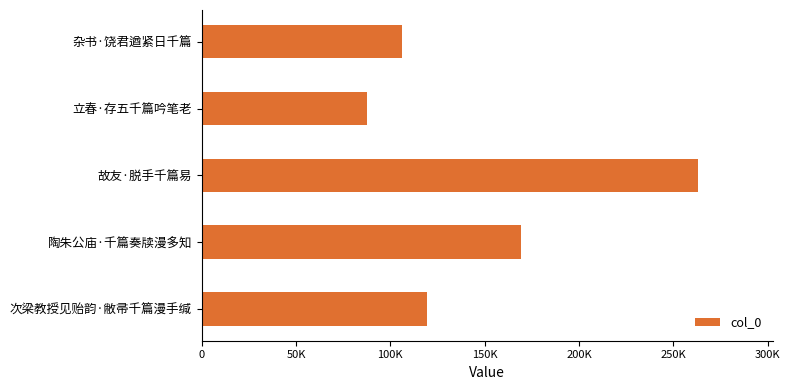

What is the difference between the maximum and minimum values?

175548